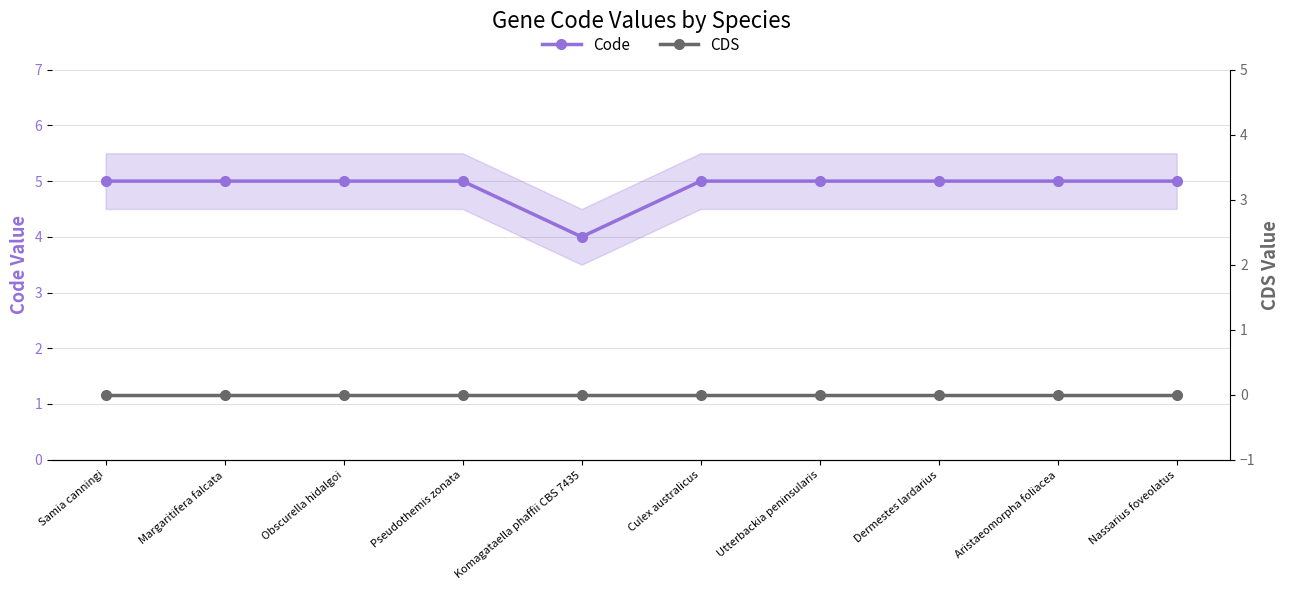

True or false: Code and CDS intersect in this chart.

False